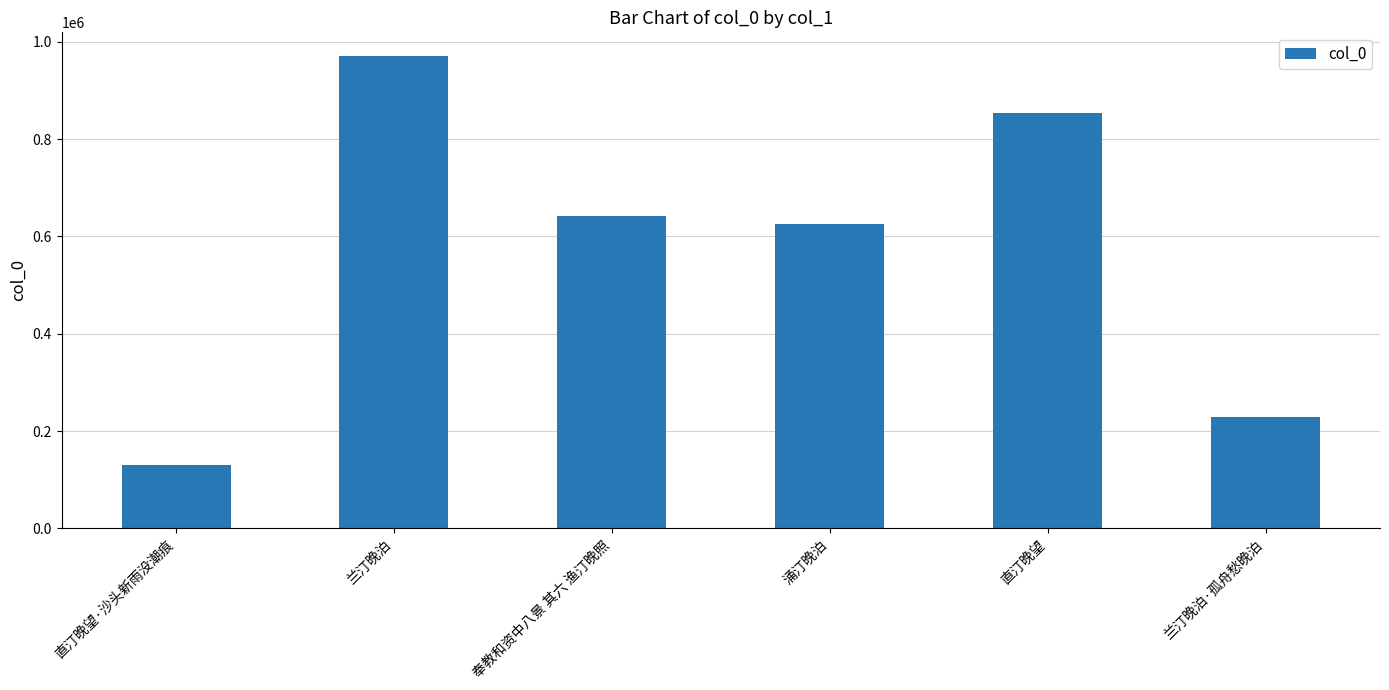

Reading right to left, extract all data points from this chart.

兰汀晚泊·孤舟愁晚泊=229754	直汀晚望=854082	涌汀晚泊=625340	奉教和资中八景 其六 渔汀晚照=642131	兰汀晚泊=970633	直汀晚望·沙头新雨没潮痕=130209